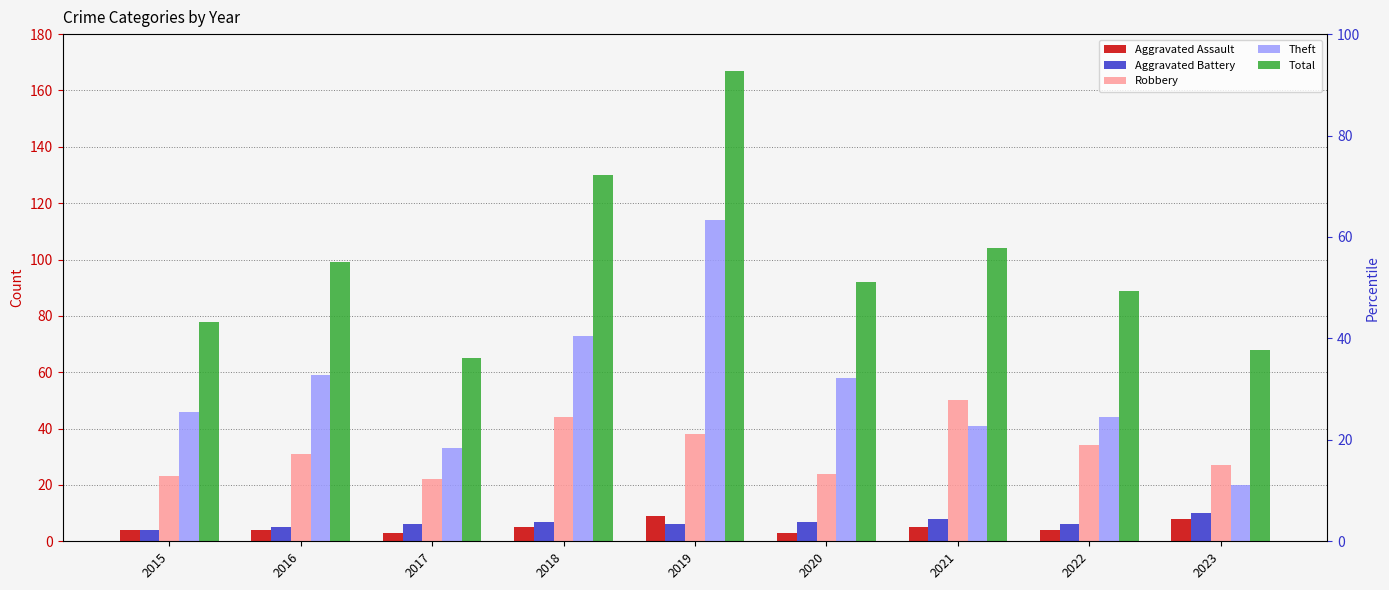

At which label does Aggravated Battery reach its minimum?

2015